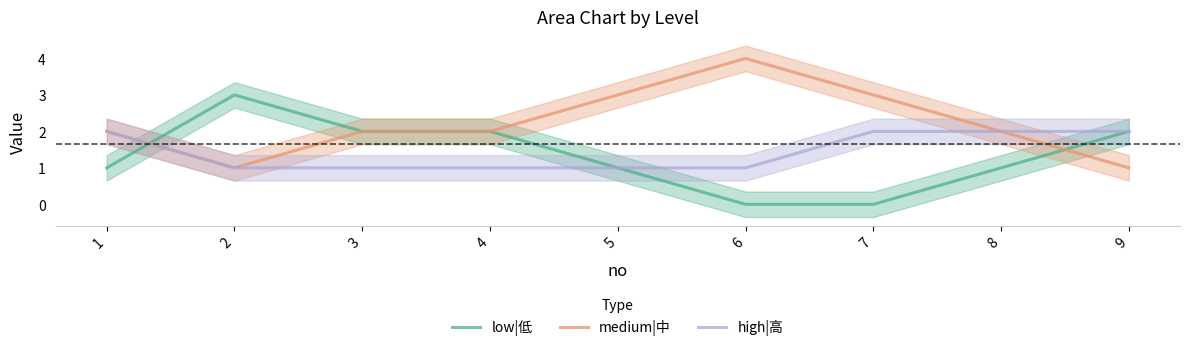

Reading right to left, list all the values displayed in this chart.

low|低: 9=2	8=1	7=0	6=0	5=1	4=2	3=2	2=3	1=1
medium|中: 9=1	8=2	7=3	6=4	5=3	4=2	3=2	2=1	1=2
high|高: 9=2	8=2	7=2	6=1	5=1	4=1	3=1	2=1	1=2